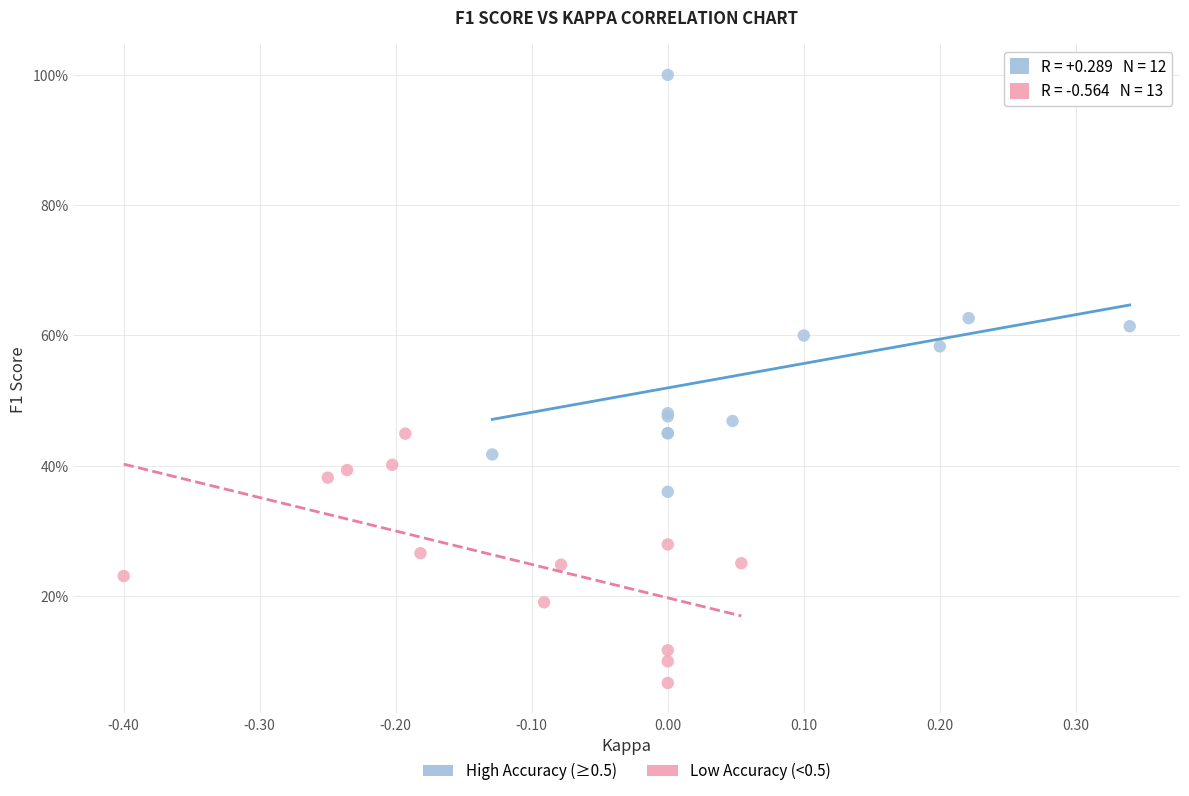

What are all the series names shown in the legend?

High Accuracy (≥0.5), Low Accuracy (<0.5)